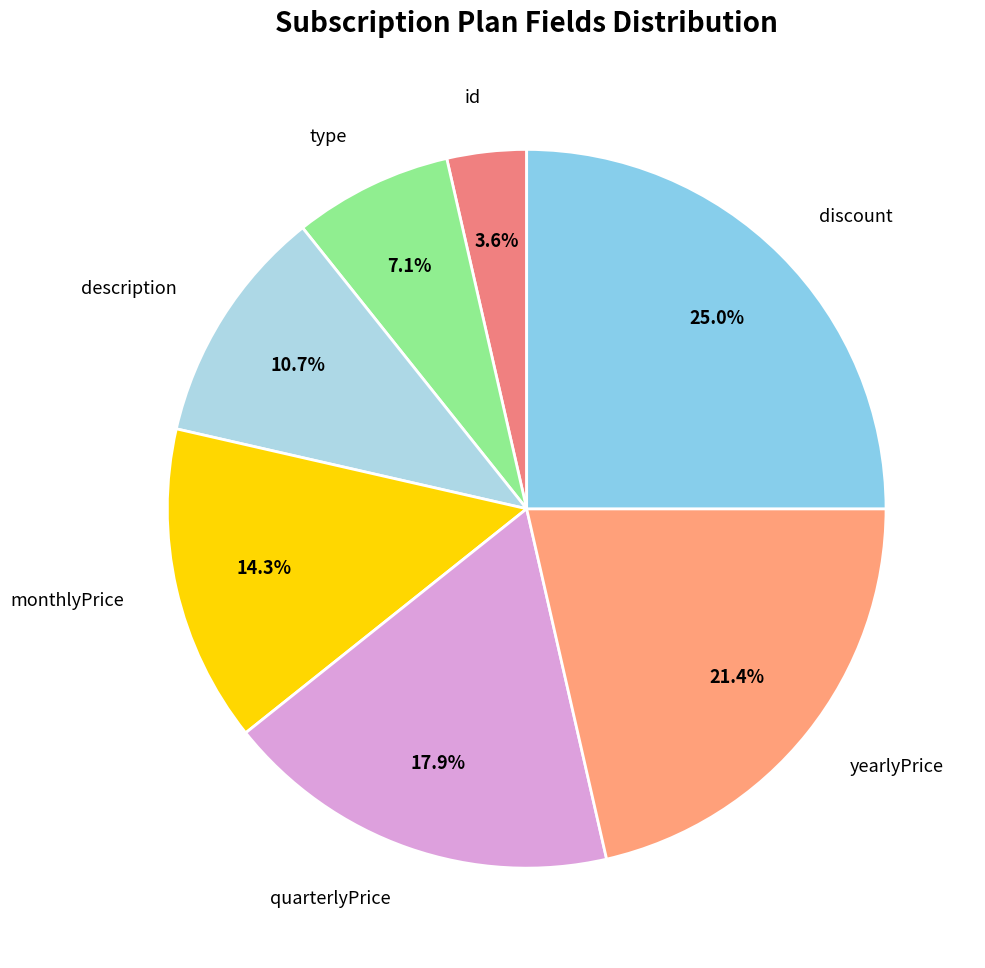

Count the number of slices in the pie.

7